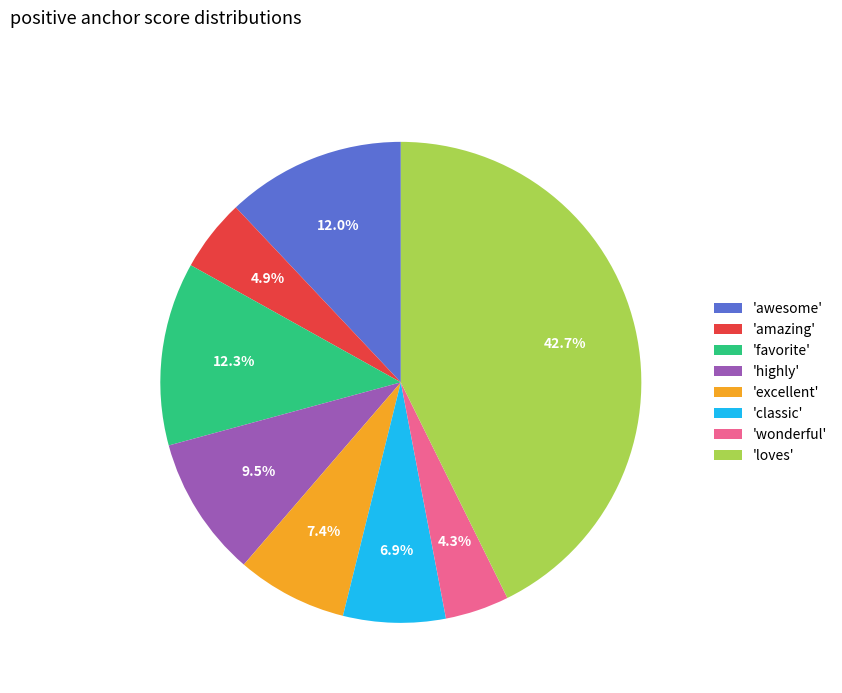

Is 'wonderful' the majority of the pie?

No